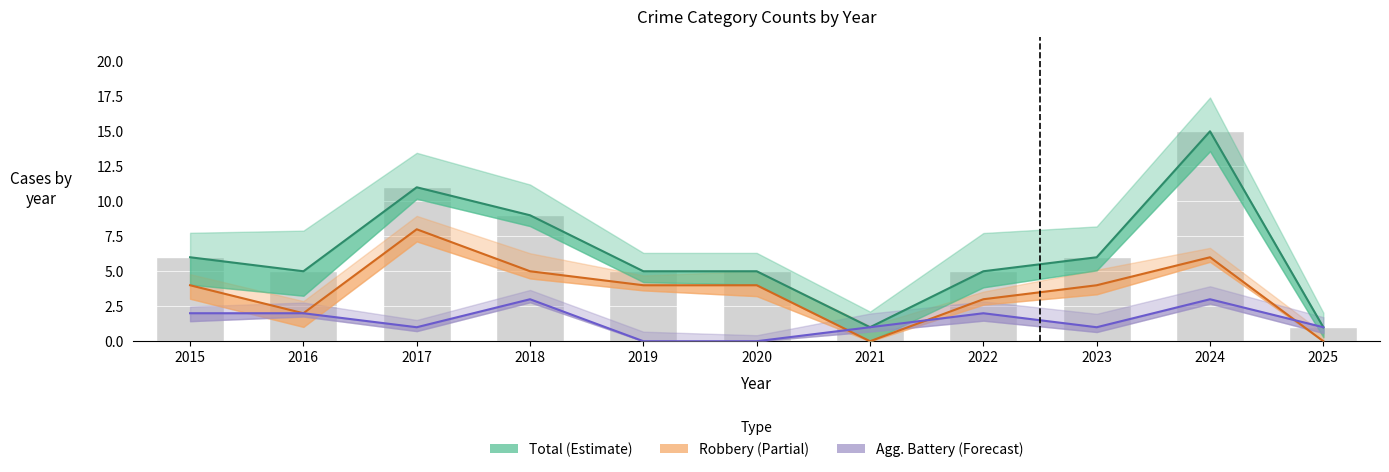

At which label does Total (Estimate) first exceed 5?

2015